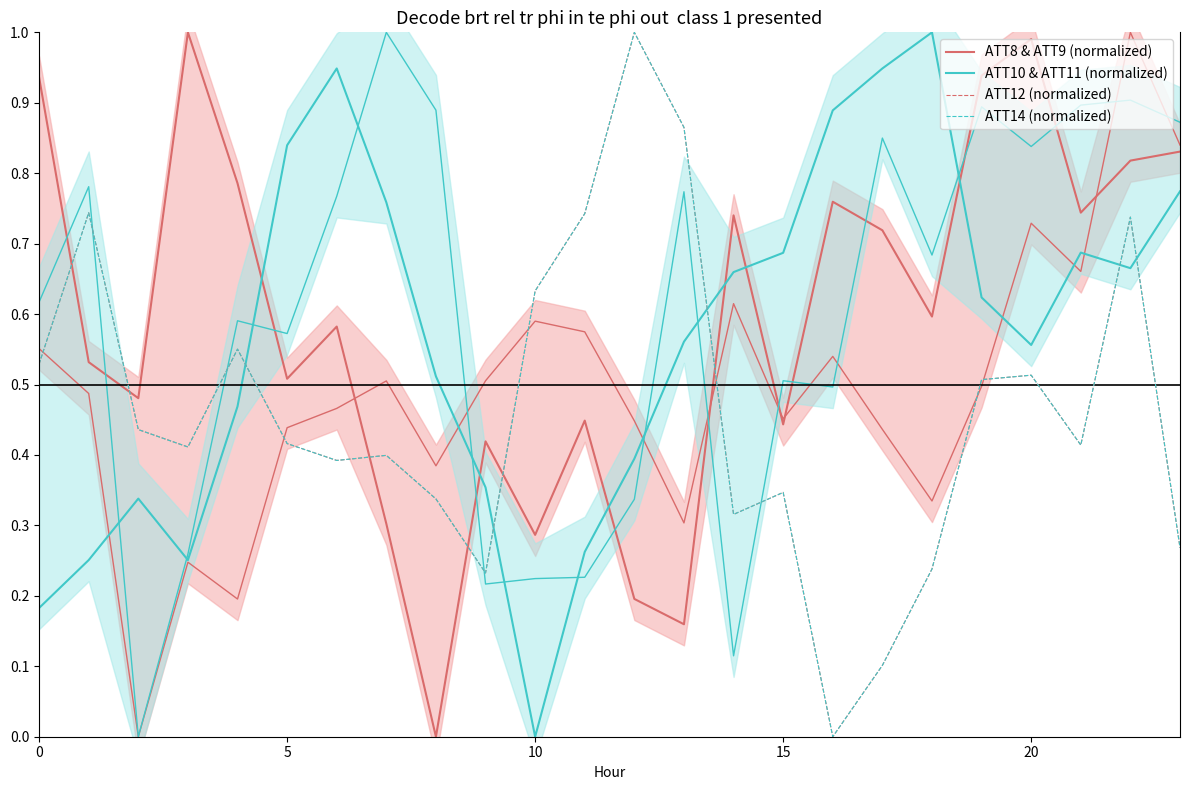

What is the total value across all series at 15?

2.1